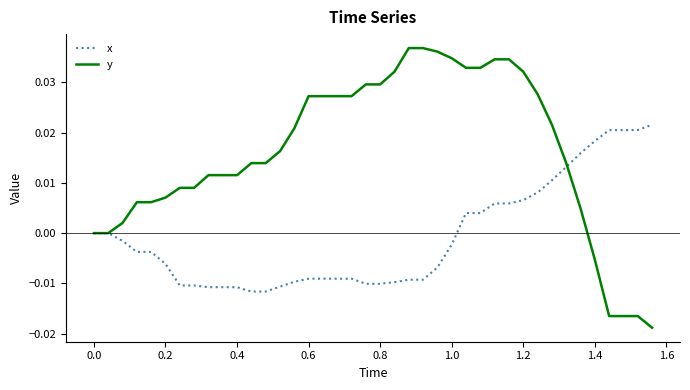

Which series has the largest range (max minus min)?

y